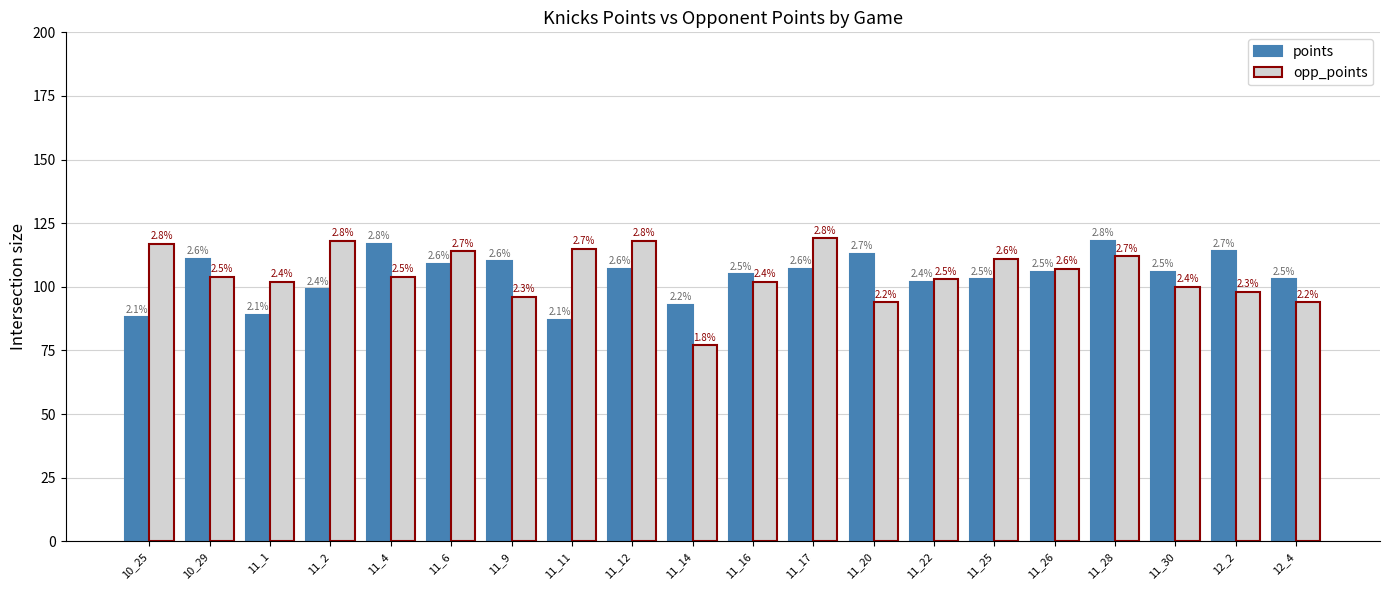

Rank the categories by opp_points value from highest to lowest.

11_17, 11_2, 11_12, 10_25, 11_11, 11_6, 11_28, 11_25, 11_26, 10_29, 11_4, 11_22, 11_1, 11_16, 11_30, 12_2, 11_9, 11_20, 12_4, 11_14